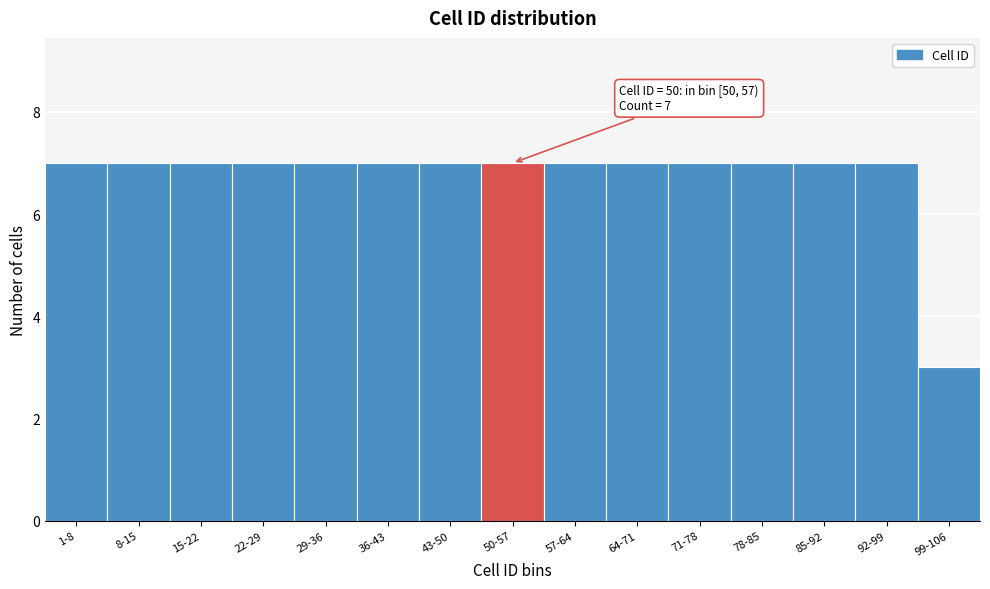

Reading left to right, list all the values displayed in this chart.

1-8=7	8-15=7	15-22=7	22-29=7	29-36=7	36-43=7	43-50=7	50-57=7	57-64=7	64-71=7	71-78=7	78-85=7	85-92=7	92-99=7	99-106=3